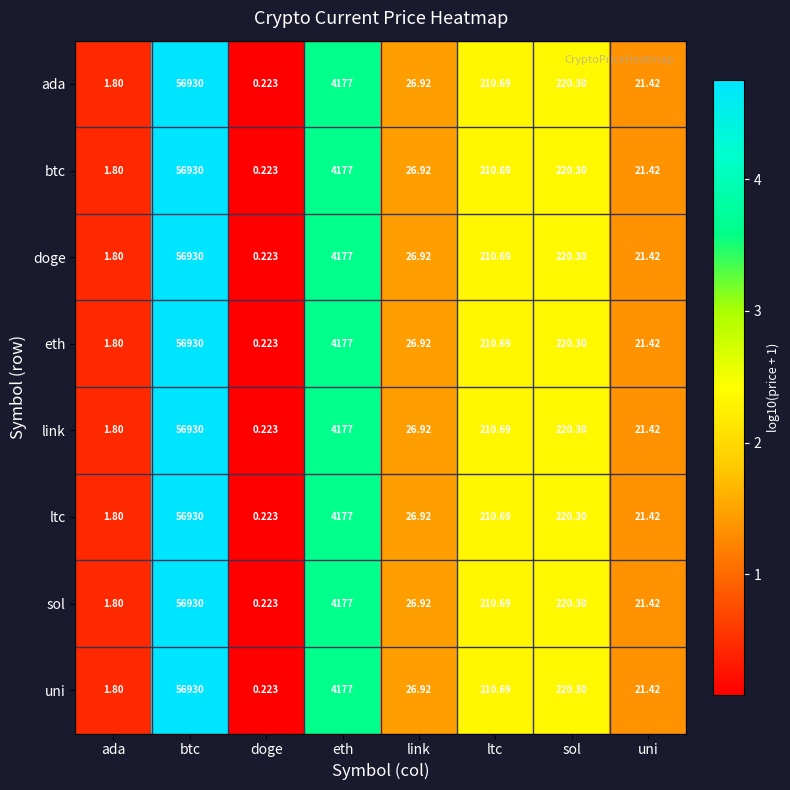

What is the total value across all series at doge?

1.8